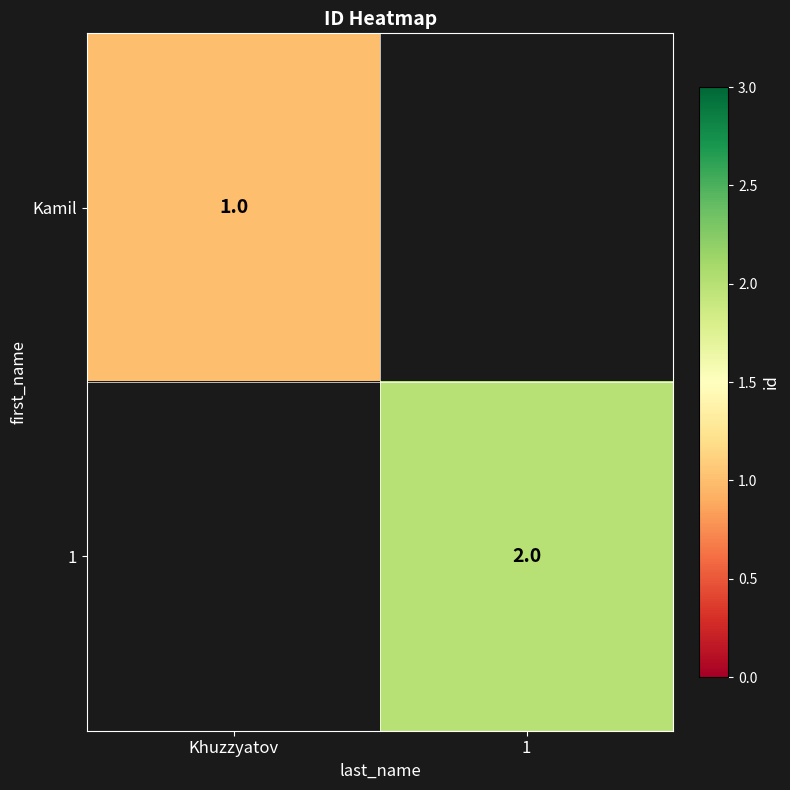

The Kamil series shows 1 at Khuzzyatov. True or false?

True